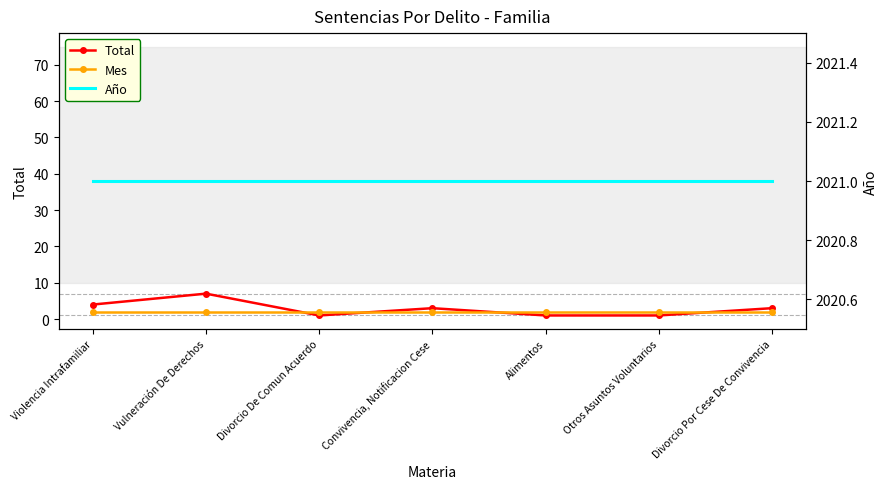

How many lines are shown in the chart?

3